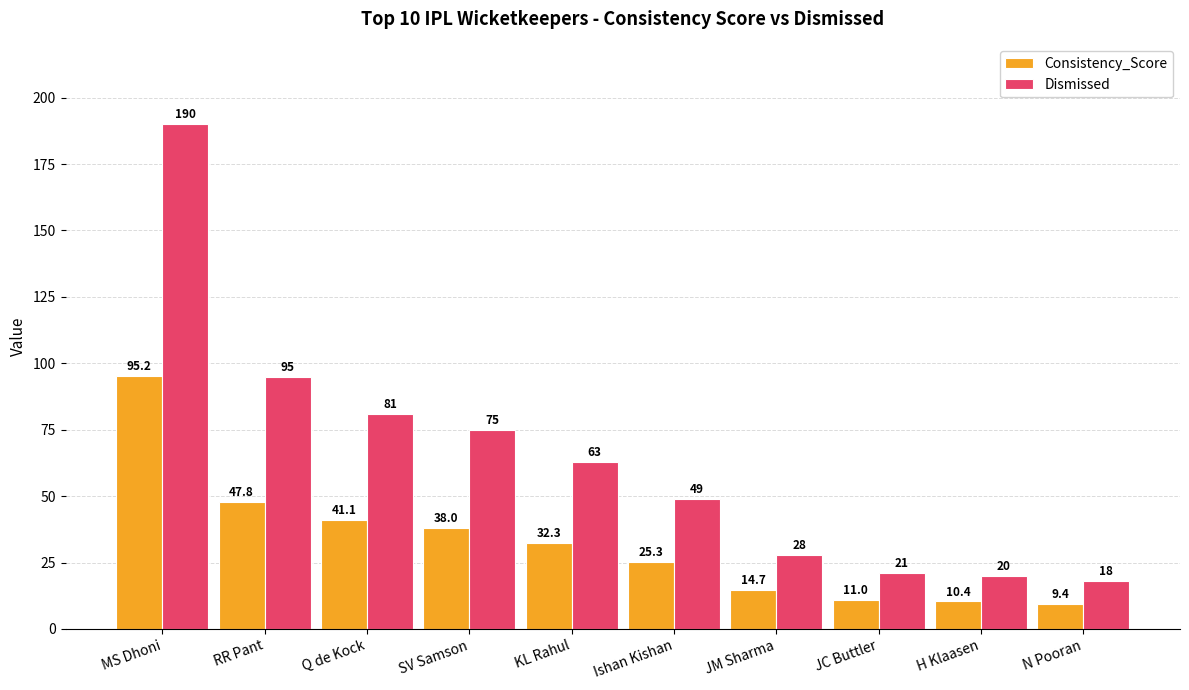

Reading left to right, transcribe all the data shown in this chart.

Consistency_Score: 95.2	47.8	41.1	38.0	32.3	25.3	14.7	11.0	10.4	9.4
Dismissed: 190.0	95.0	81.0	75.0	63.0	49.0	28.0	21.0	20.0	18.0